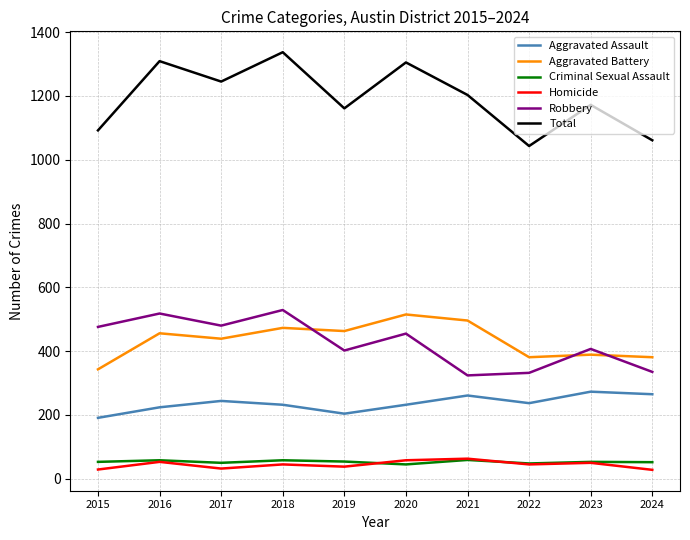

At how many categories does at least one series exceed 626?

10